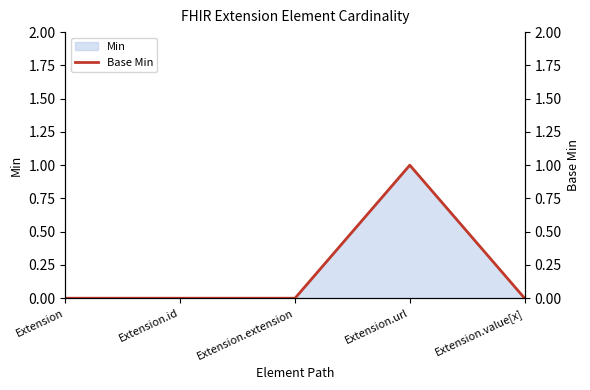

The chart shows a value of 0 at Extension. True or false?

True